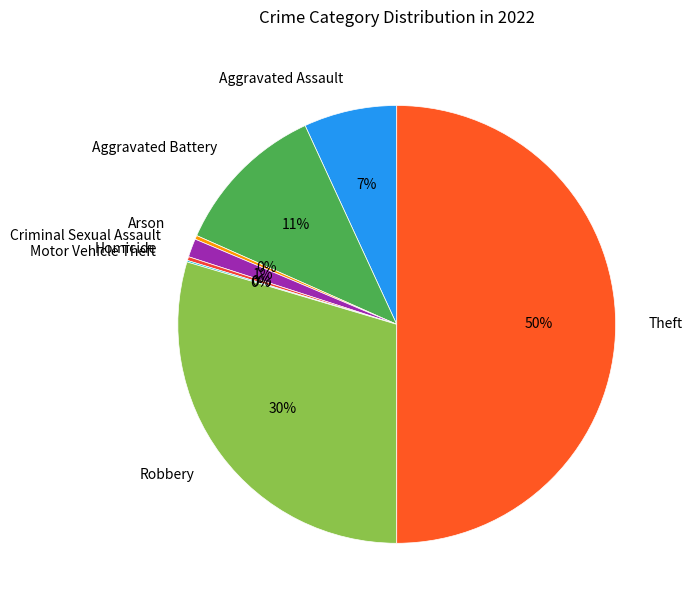

Which slice is the largest?

Theft